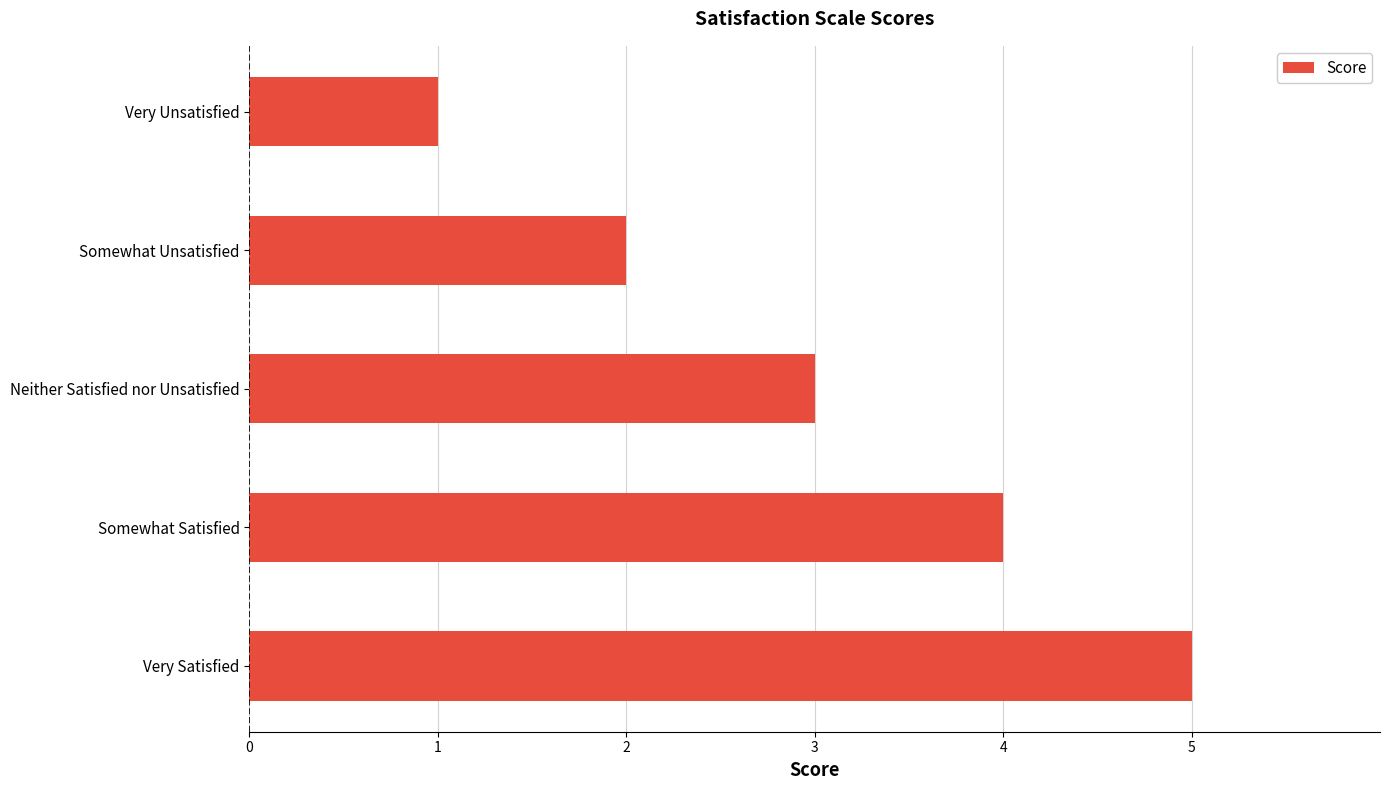

Approximately how many times larger is the value at Neither Satisfied nor Unsatisfied compared to Somewhat Unsatisfied?

1.5